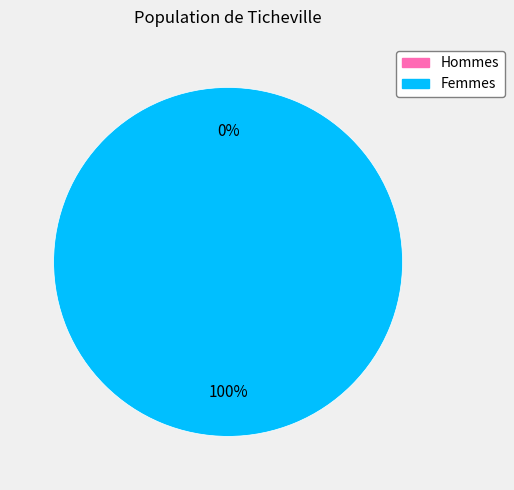

To the nearest percent, what is the average slice percentage?

50%